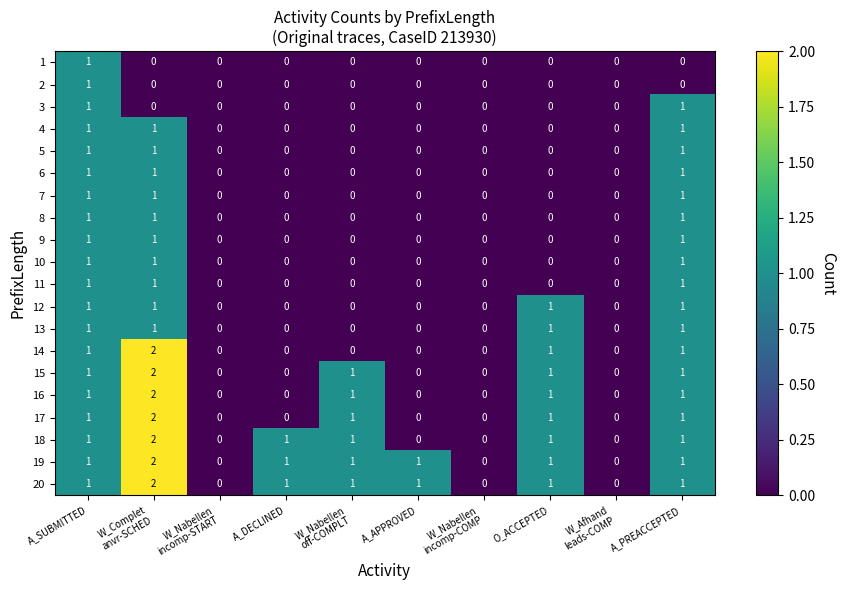

Count the 1 values in the range 0 to 1.

10